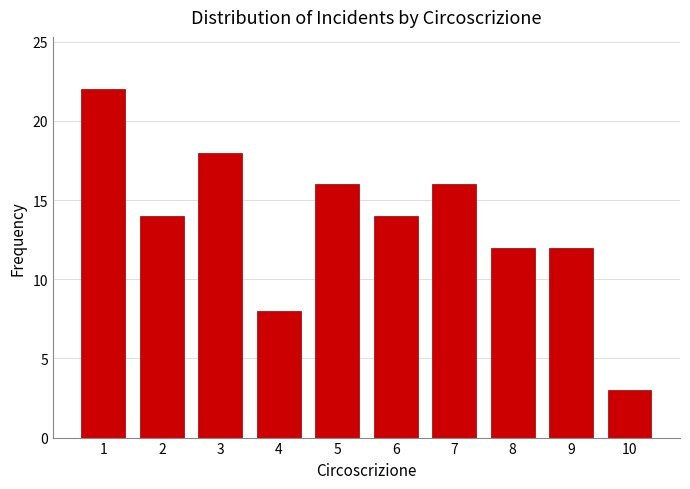

Reading left to right, extract all data points from this chart.

1=22	2=14	3=18	4=8	5=16	6=14	7=16	8=12	9=12	10=3